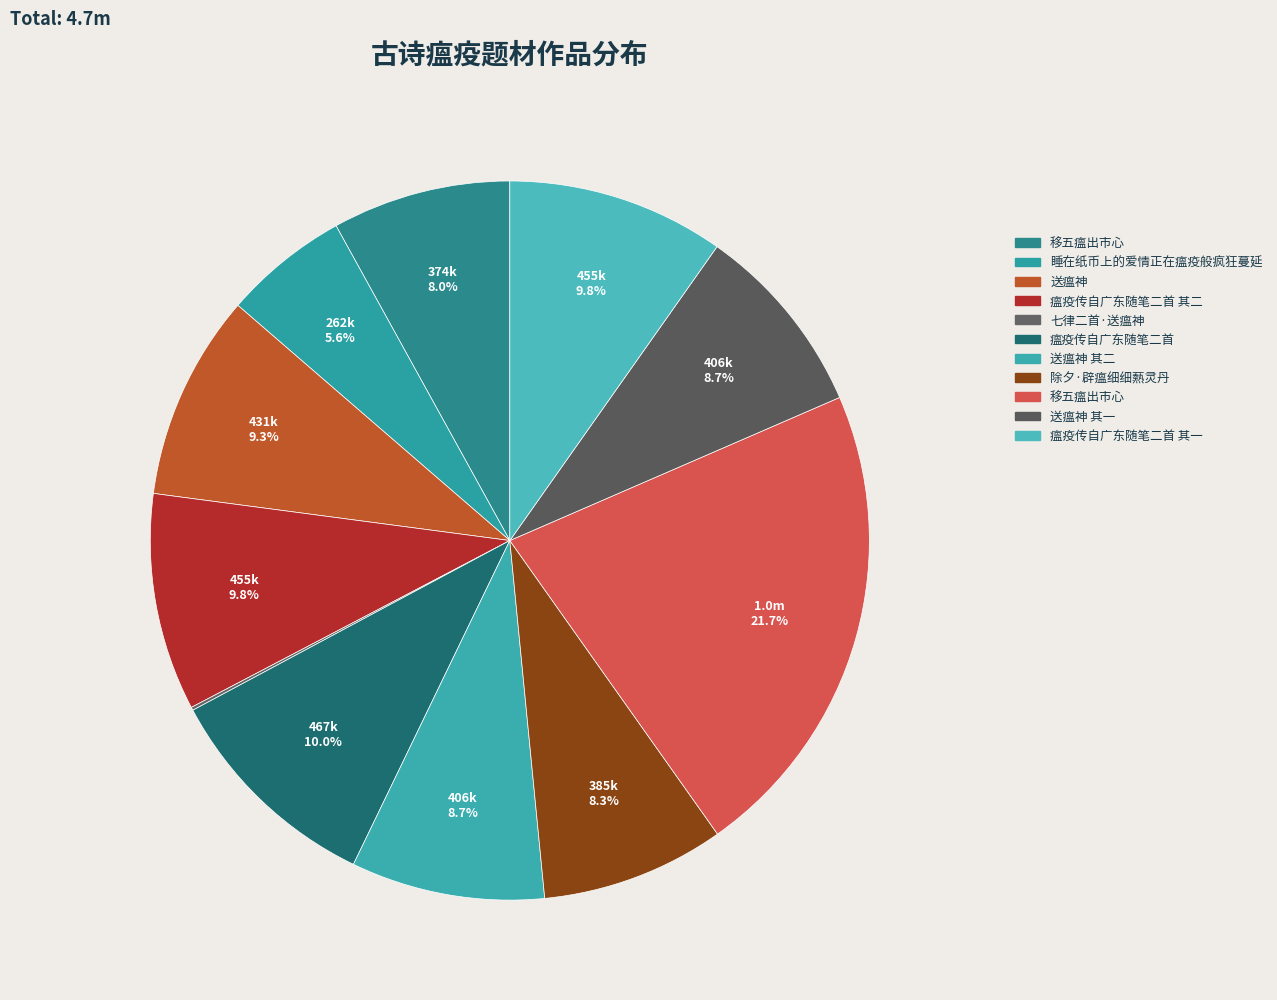

Rank the categories by value from lowest to highest.

七律二首·送瘟神, 睡在纸币上的爱情正在瘟疫般疯狂蔓延, 移五瘟出市心, 除夕·辟瘟细细爇灵丹, 送瘟神 其一, 送瘟神 其二, 送瘟神, 瘟疫传自广东随笔二首 其一, 瘟疫传自广东随笔二首 其二, 瘟疫传自广东随笔二首, 移五瘟出市心